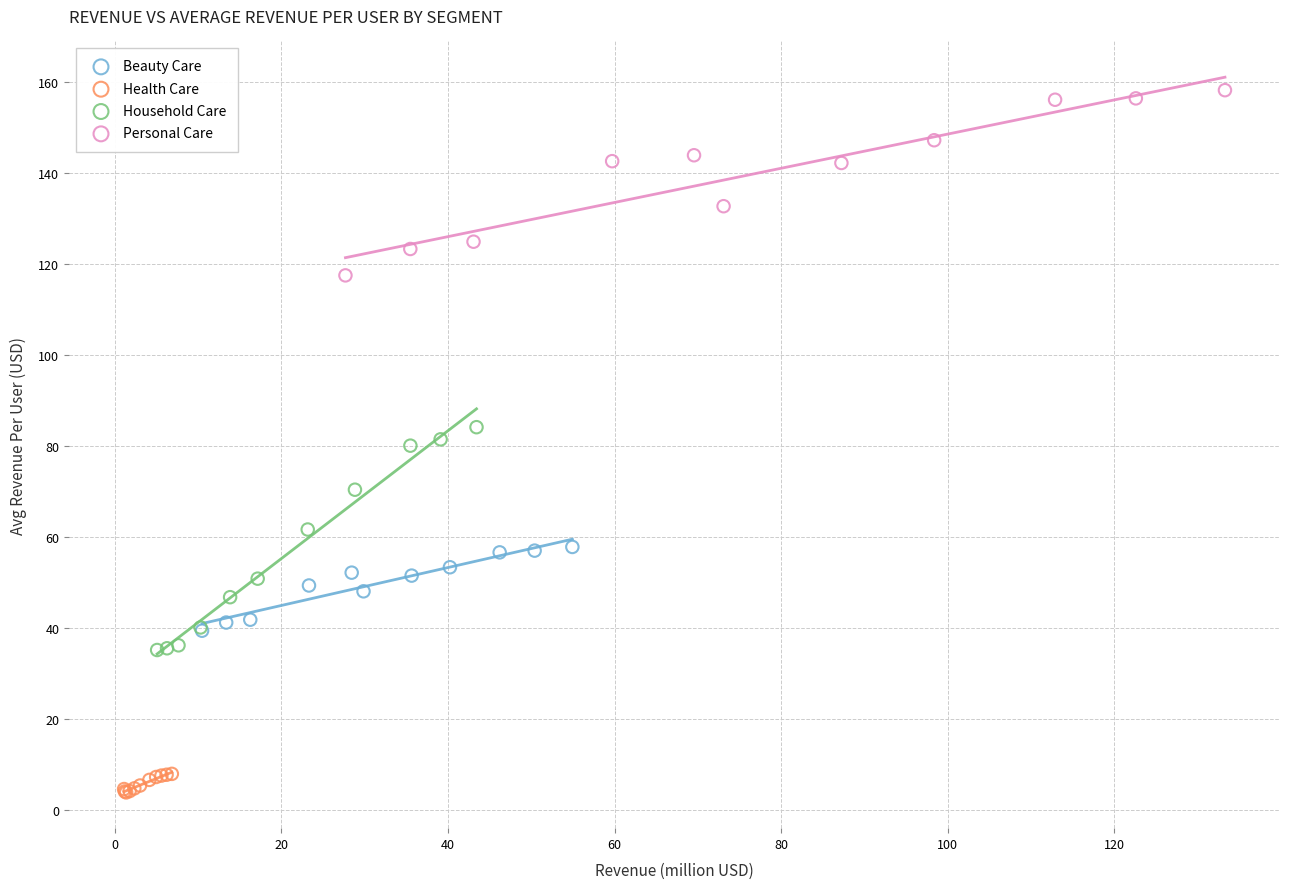

Which series has the widest spread of Y values?

Household Care